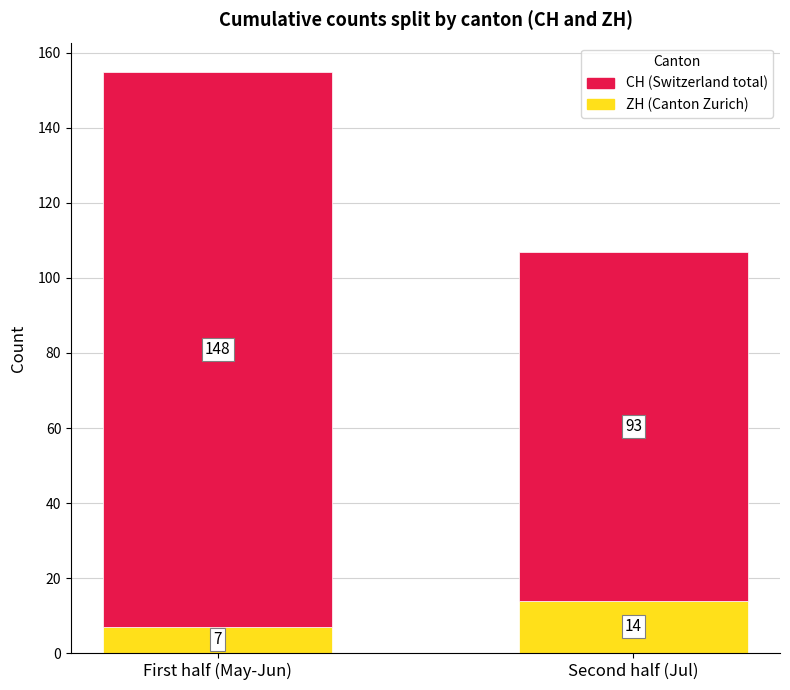

What is the highest value of the ZH (Canton Zurich) series?

14